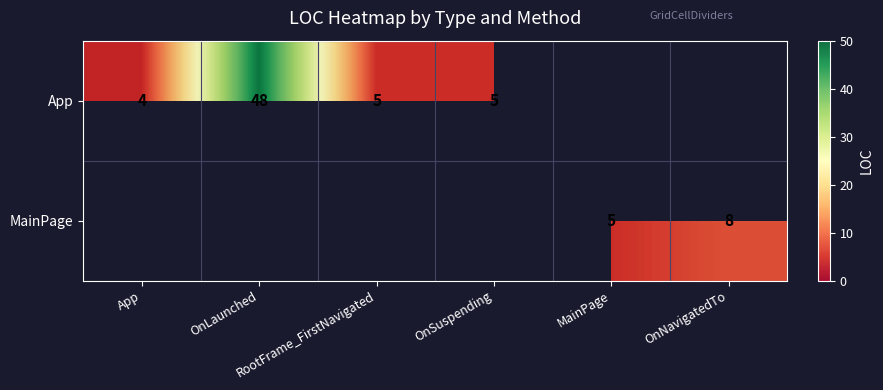

What value does the App series have at OnSuspending?

5.0